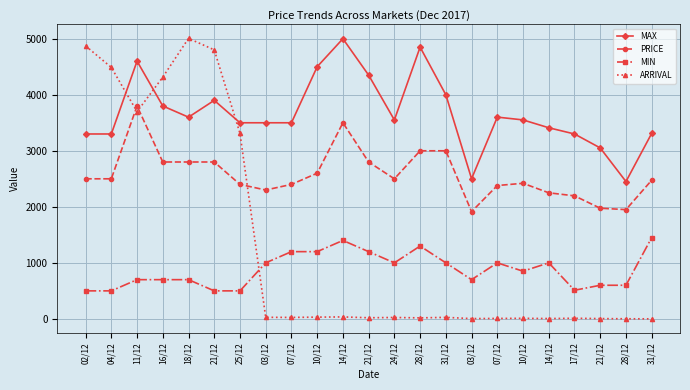

How many series are shown in this chart?

4